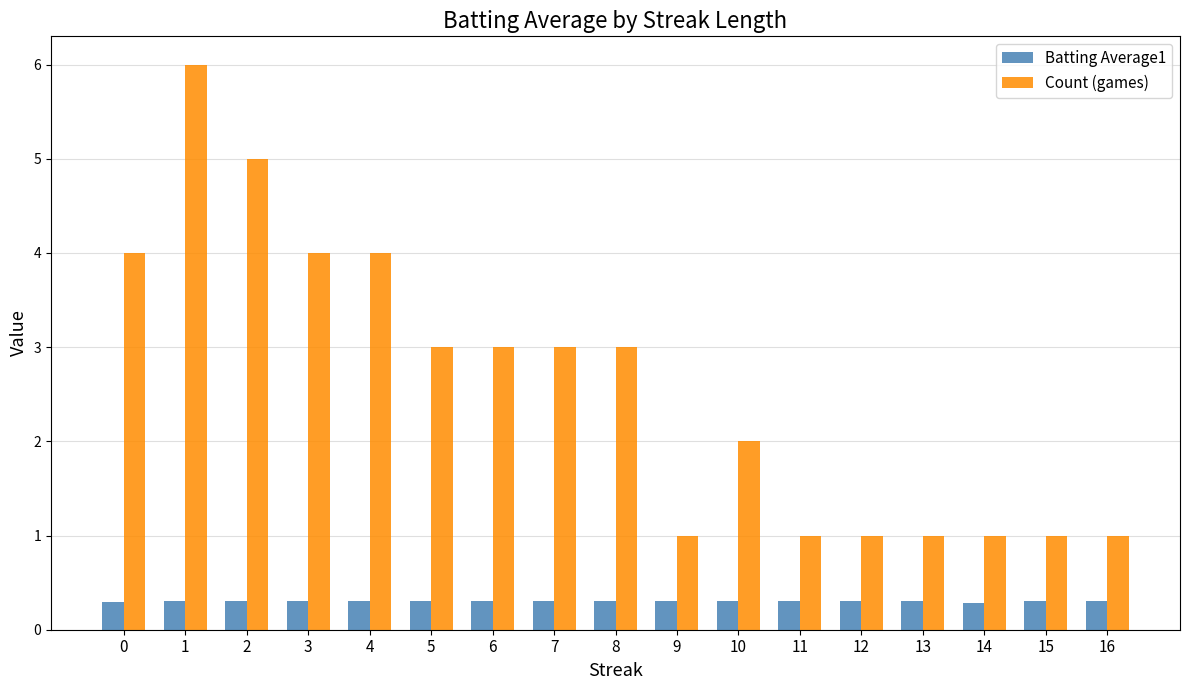

Reading left to right, list all the values displayed in this chart.

Batting Average1: 0.3	0.3	0.3	0.3	0.3	0.3	0.3	0.3	0.3	0.3	0.3	0.3	0.3	0.3	0.3	0.3	0.3
Count (games): 4.0	6.0	5.0	4.0	4.0	3.0	3.0	3.0	3.0	1.0	2.0	1.0	1.0	1.0	1.0	1.0	1.0